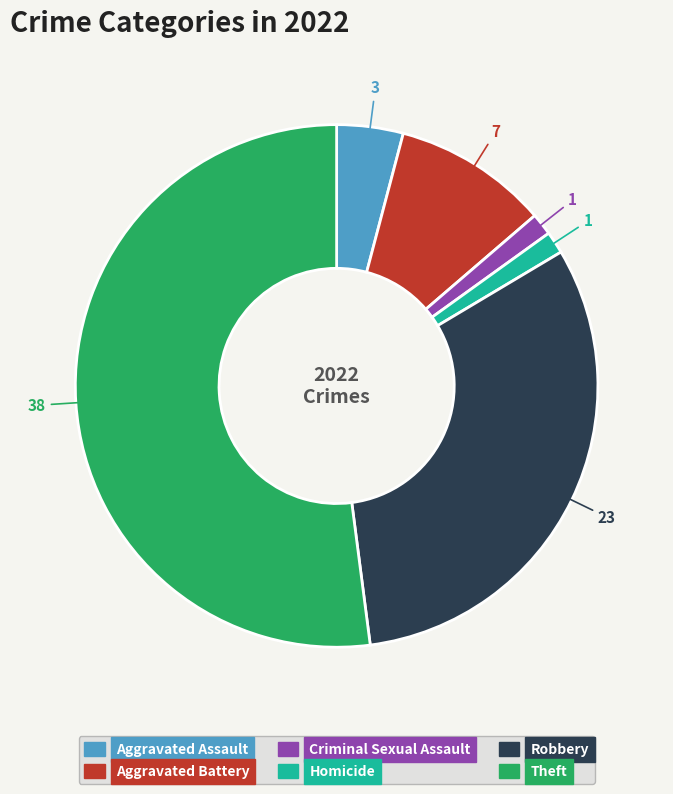

Which slice represents more than half of the pie?

Theft